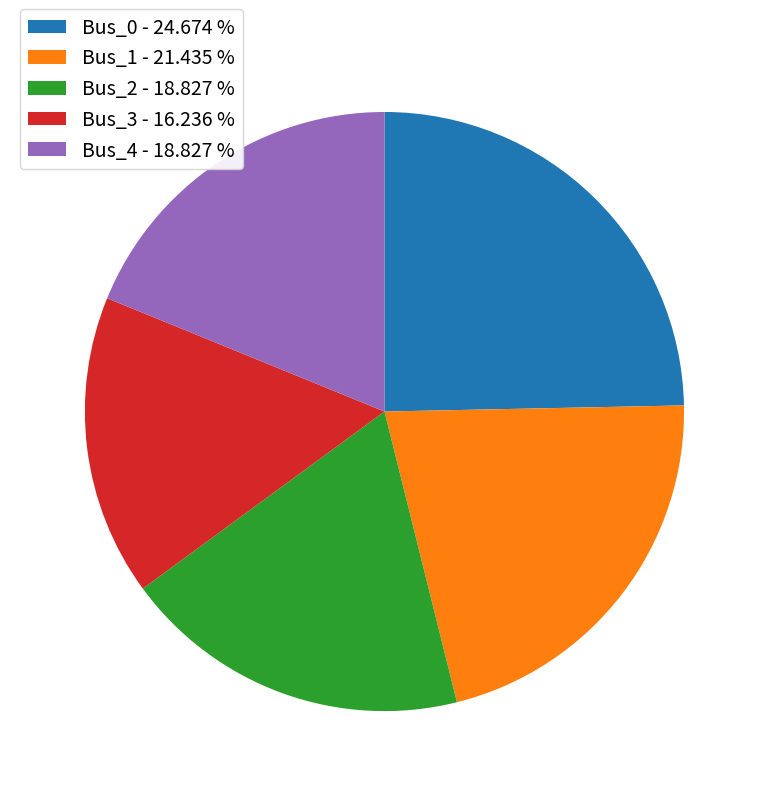

Is there a majority slice in this chart?

No